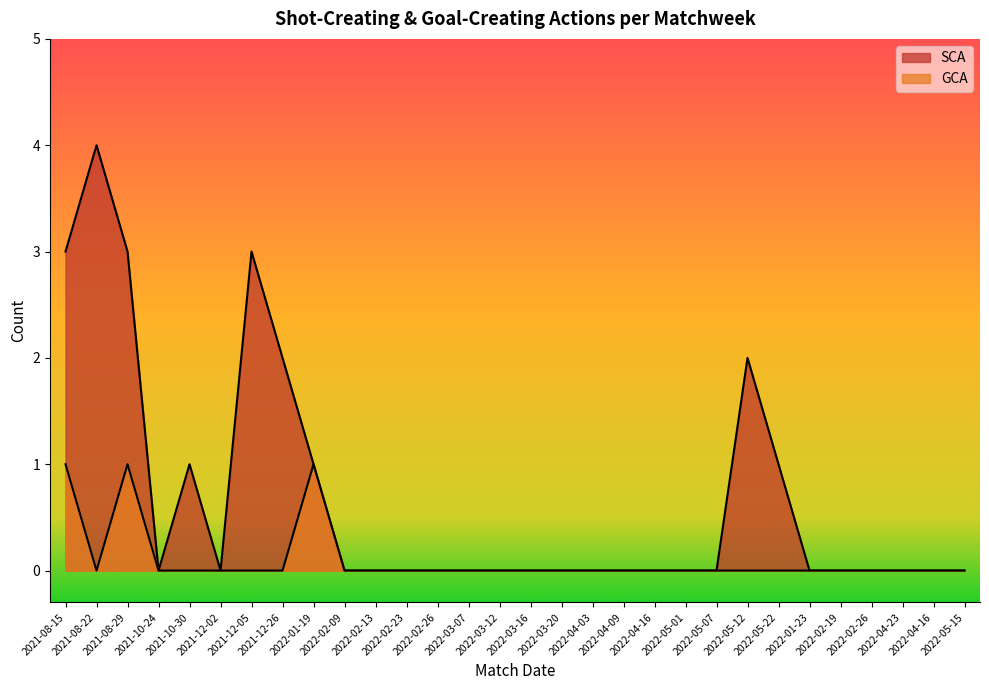

How many lines are shown in the chart?

2